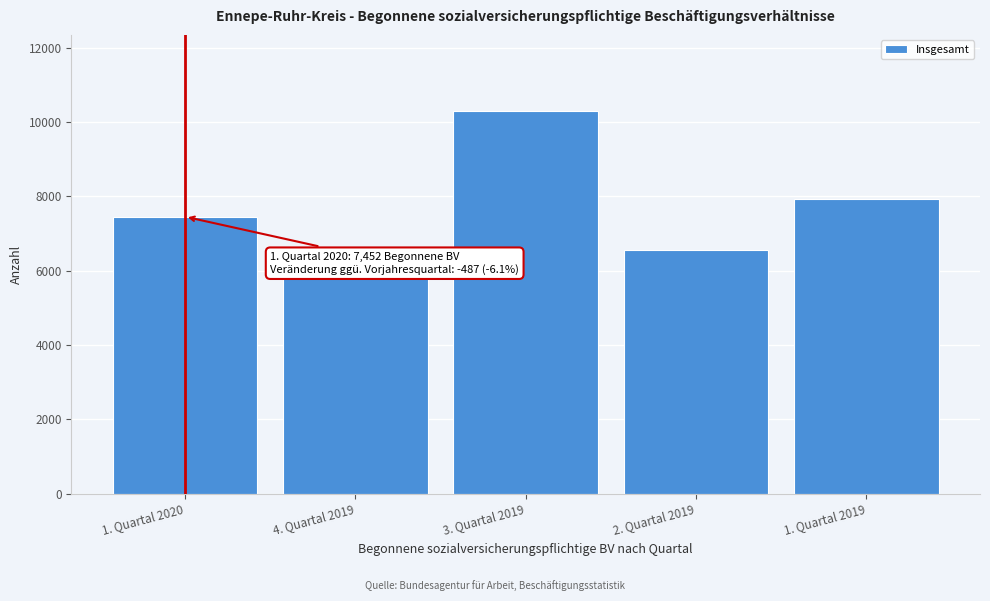

Reading right to left, extract all data points from this chart.

7939	6563	10289	5855	7452